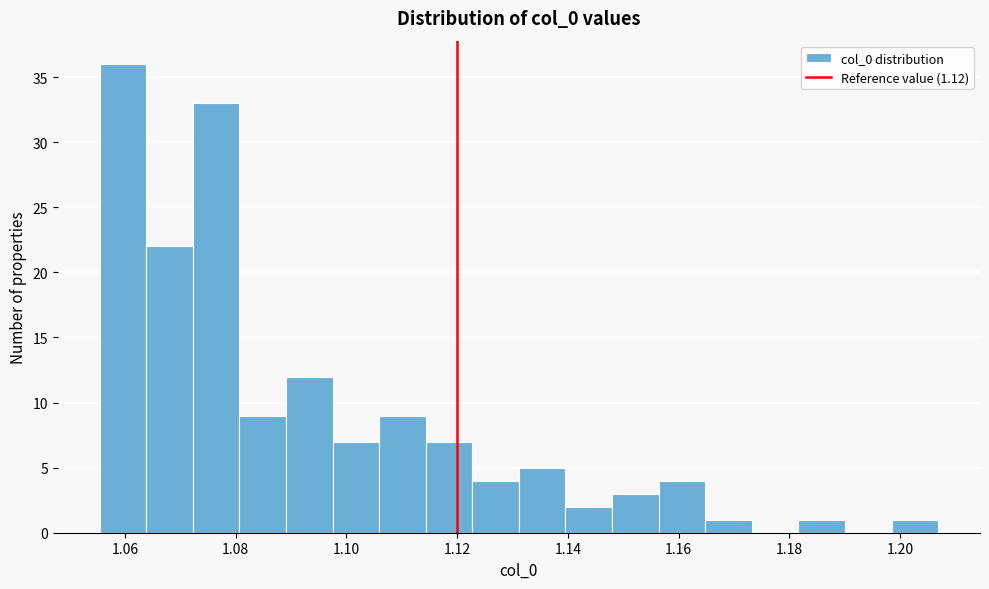

What is the height of the bar covering 1.056 to 1.064 on the x-axis? Neither the bar edges nor the heights are printed on the chart, so give them approximately, as read against the axes.

36